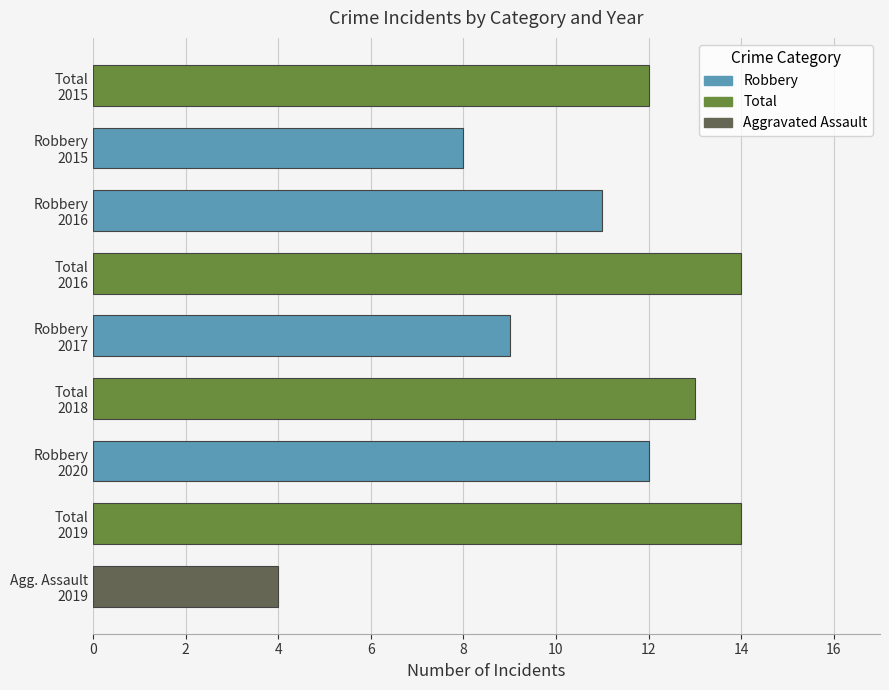

What is the sum of all values?

97